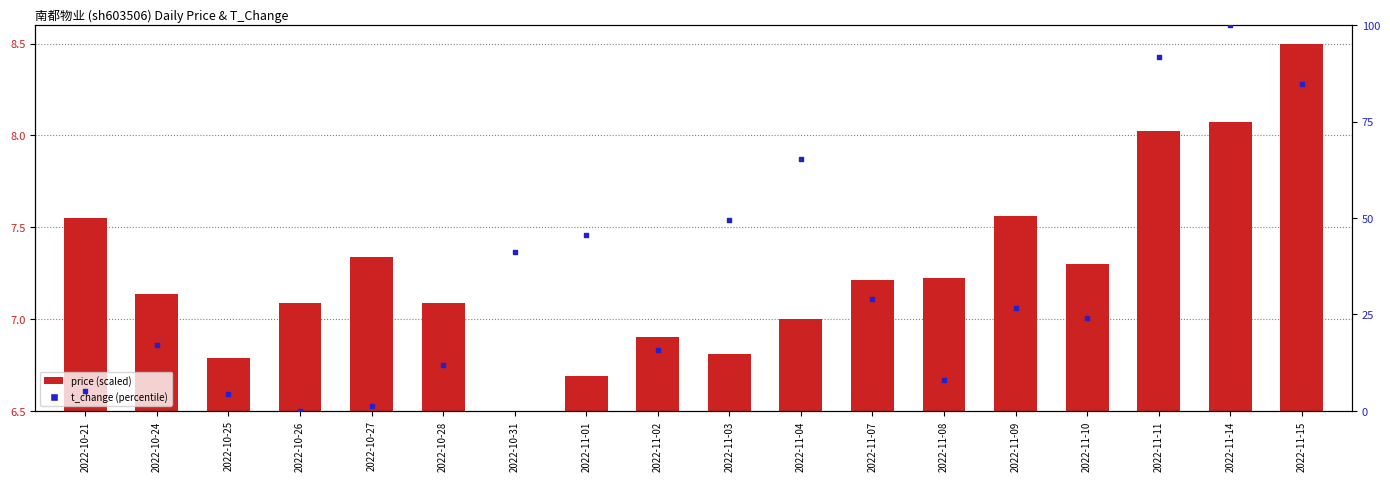

Which series has the widest spread of Y values?

t_change (scaled %)